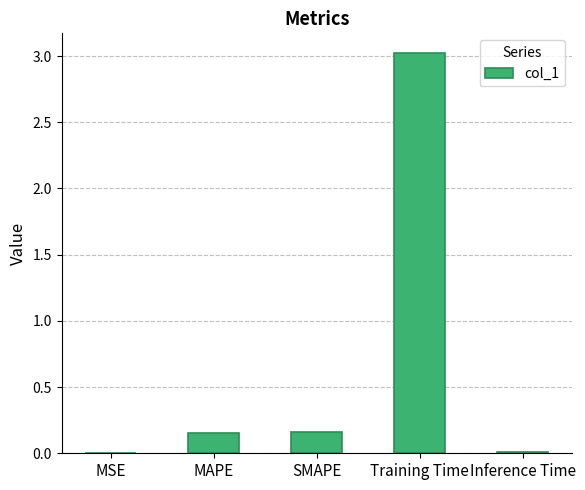

Are the bars horizontal?

No